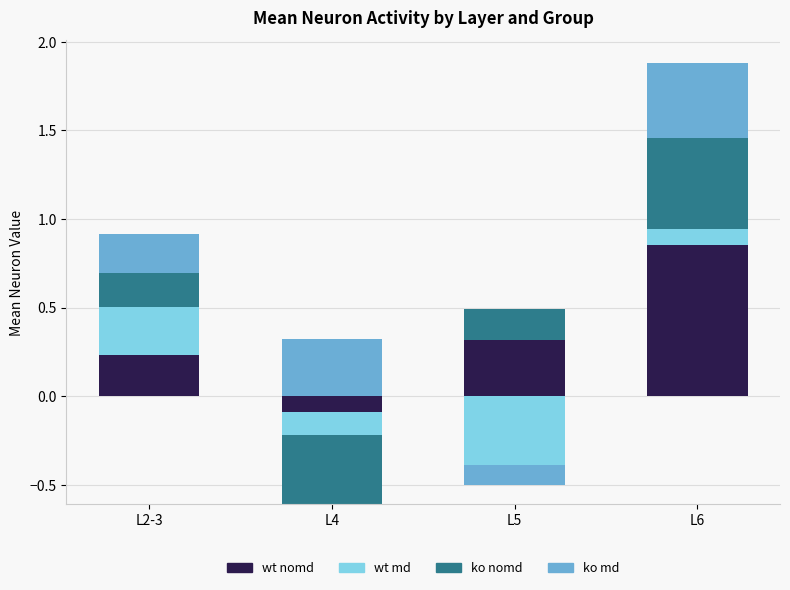

Which series has the largest range (max minus min)?

wt nomd